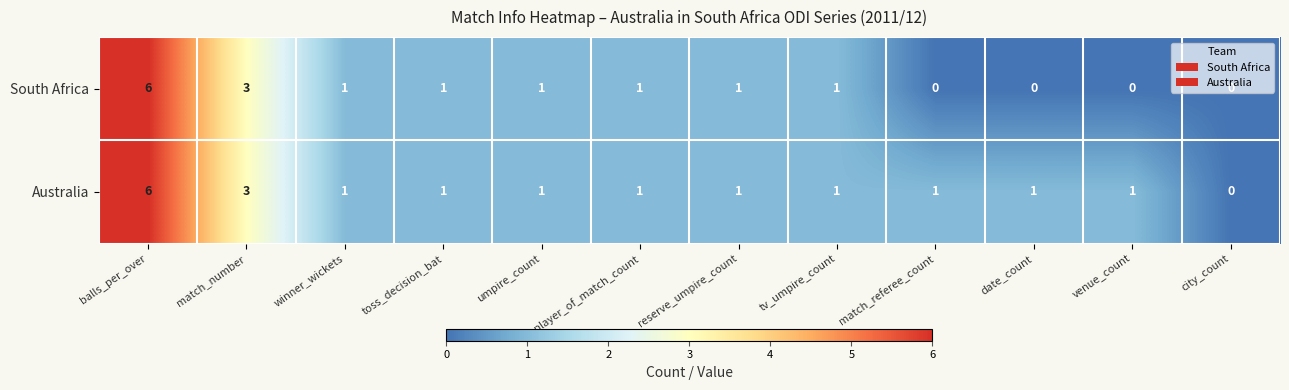

At which category is the sum across all series the highest?

balls_per_over